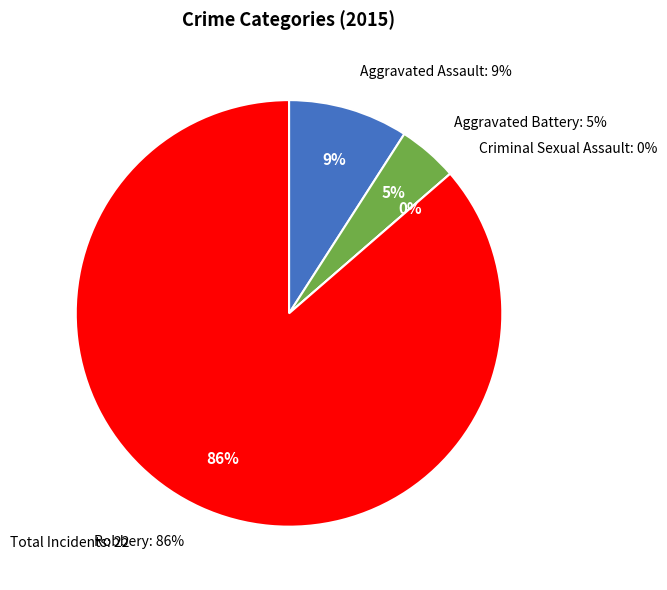

To the nearest percent, what portion does Aggravated Battery represent?

5%